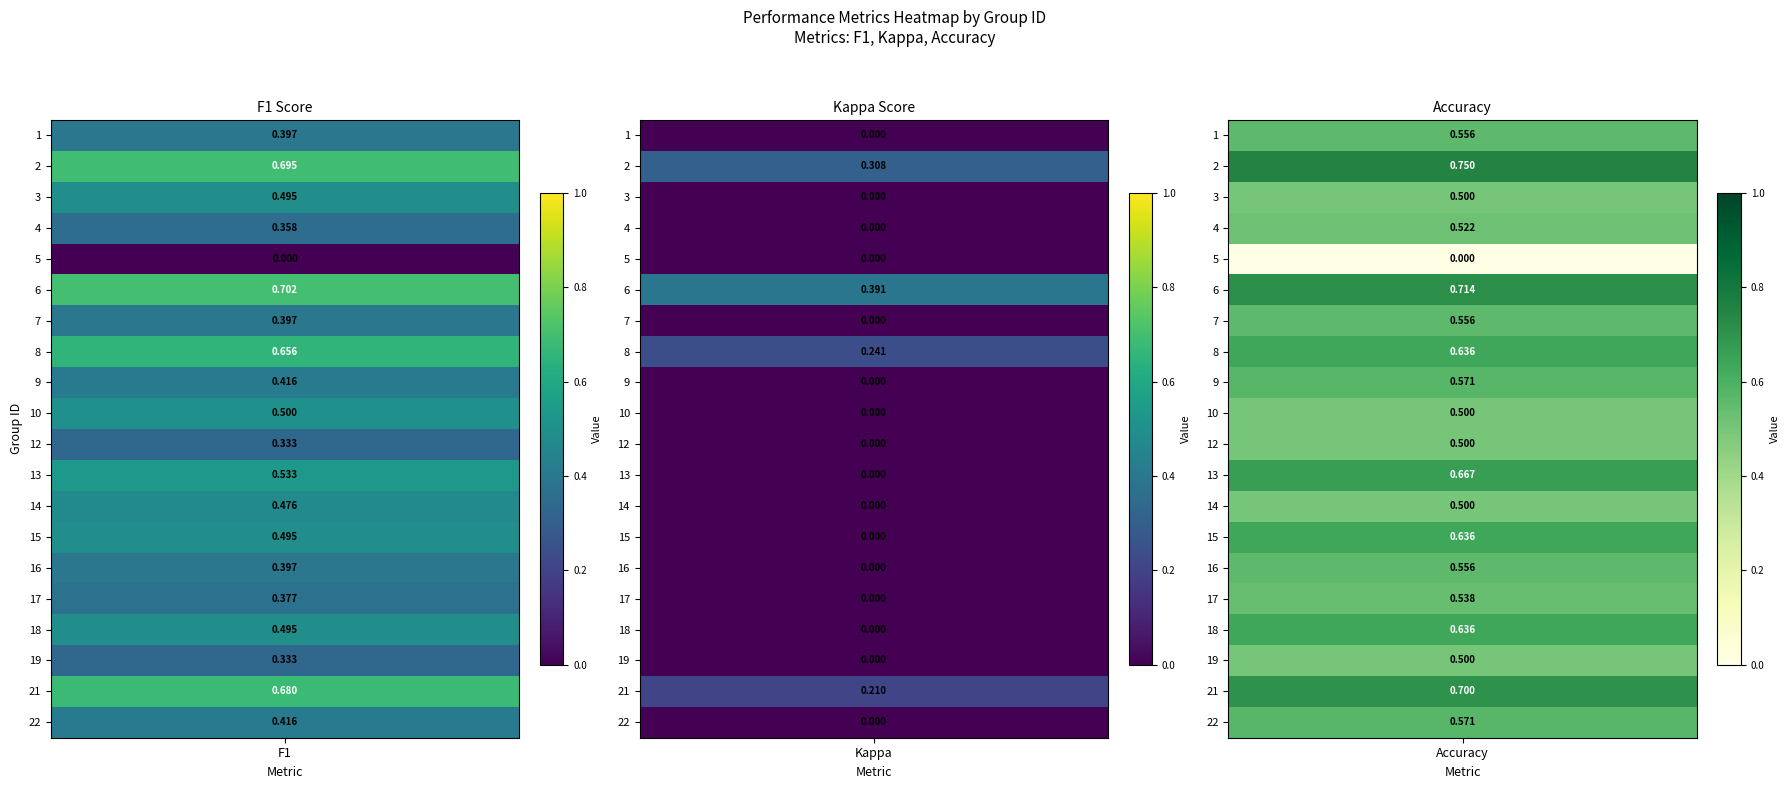

What is the difference between the maximum and minimum values in the 21 series?

0.5